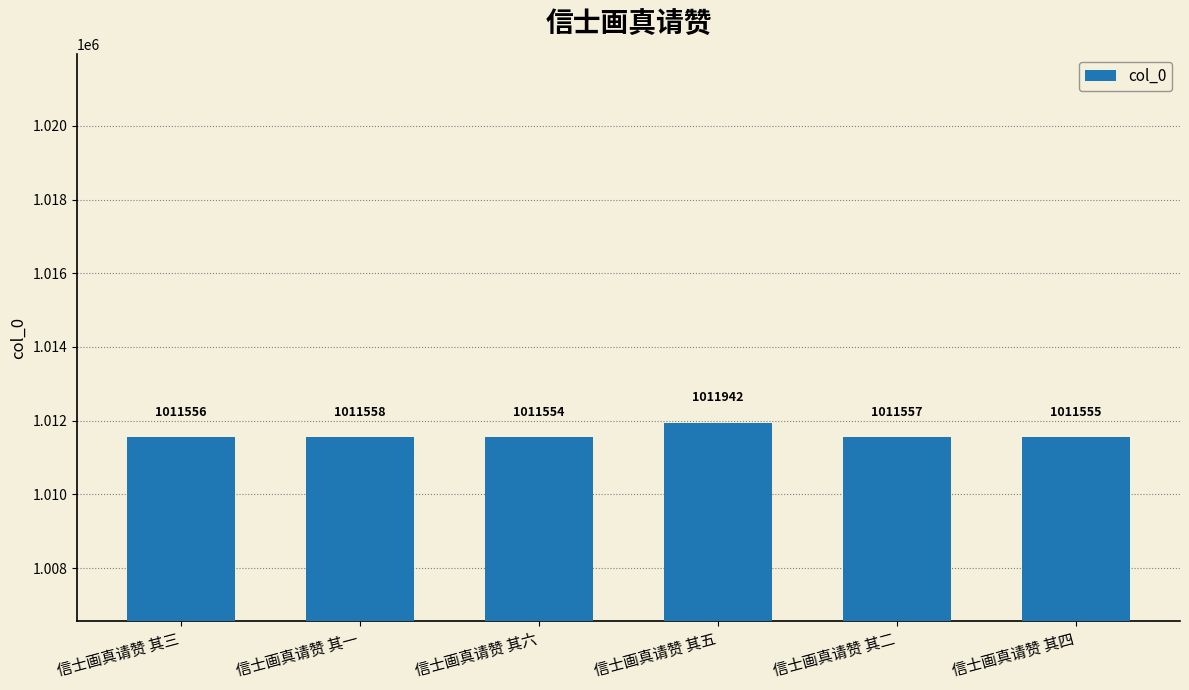

What is the difference between the values at 信士画真请赞 其六 and 信士画真请赞 其四?

1